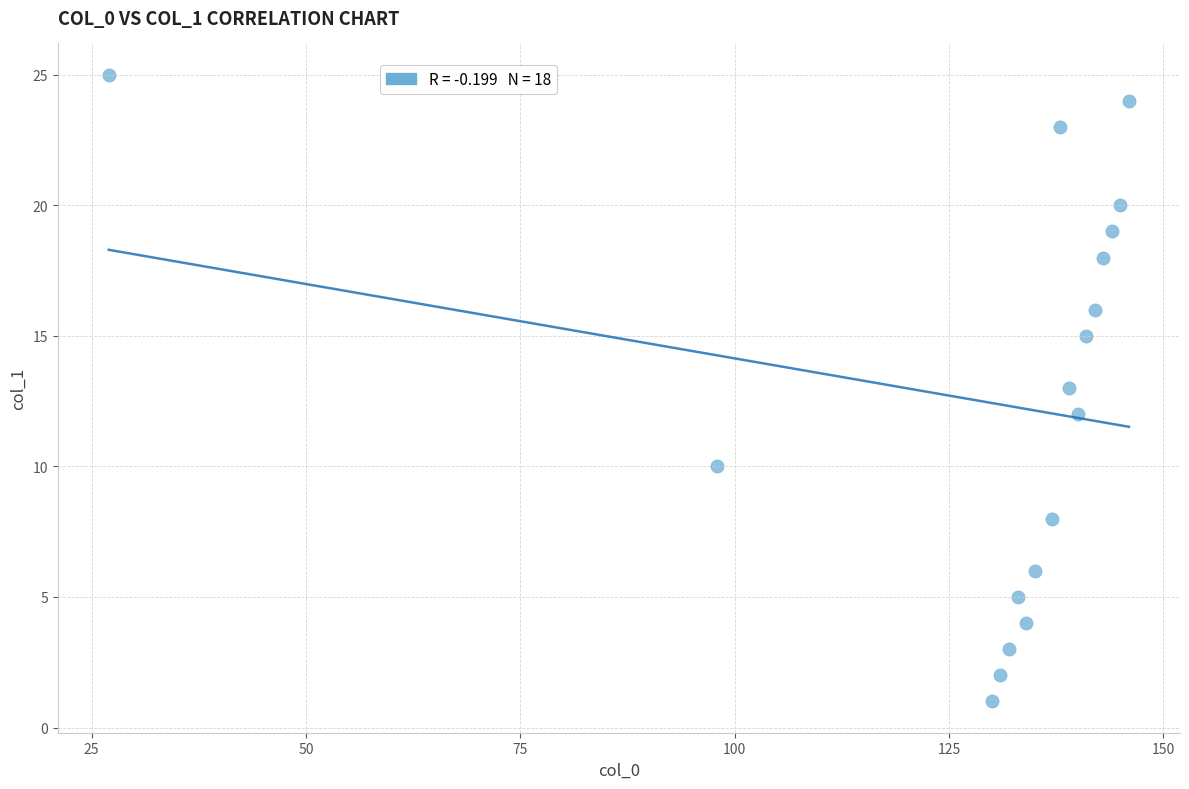

What is the range of Y values (max minus min)?

24